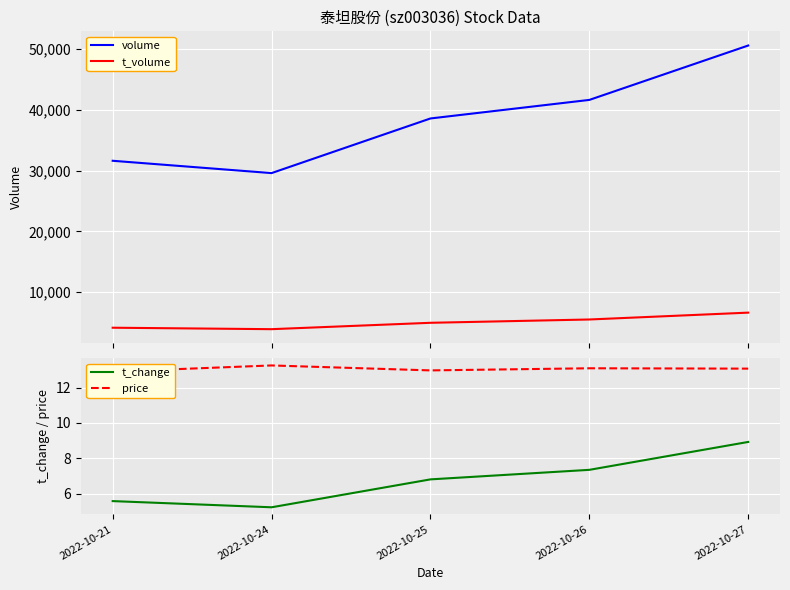

What is the sum of all t_volume values?

25086